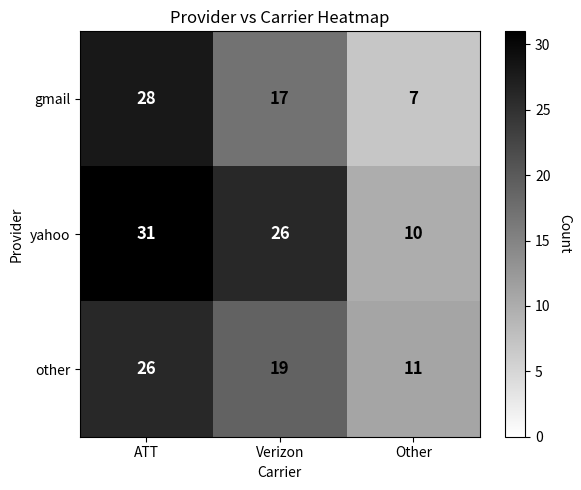

What is the difference between the highest and lowest values at ATT?

5